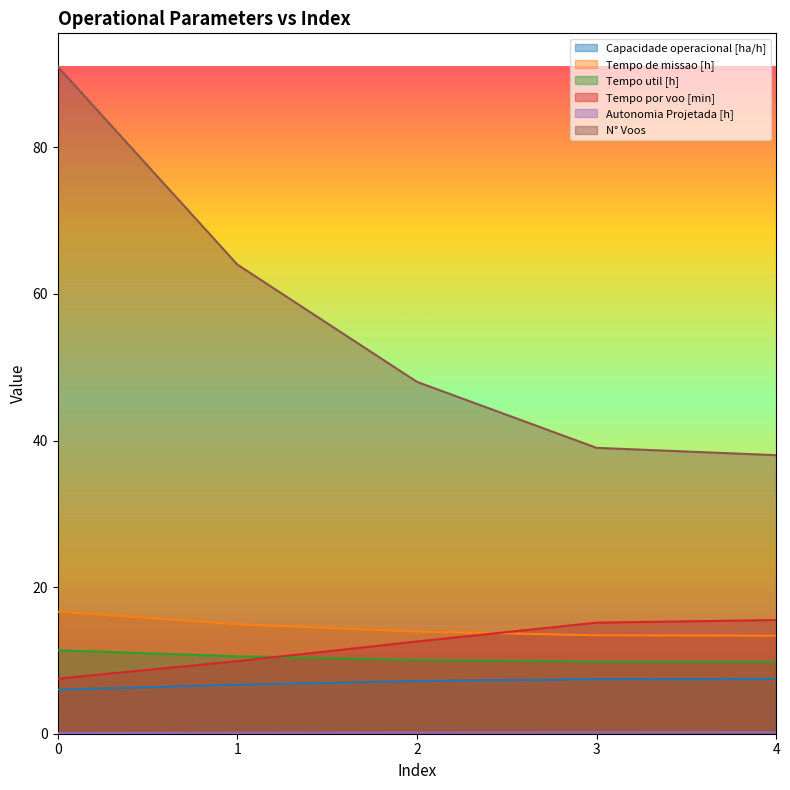

Is the value of N° Voos at 0 greater than the value of Capacidade operacional [ha/h] at 4?

Yes